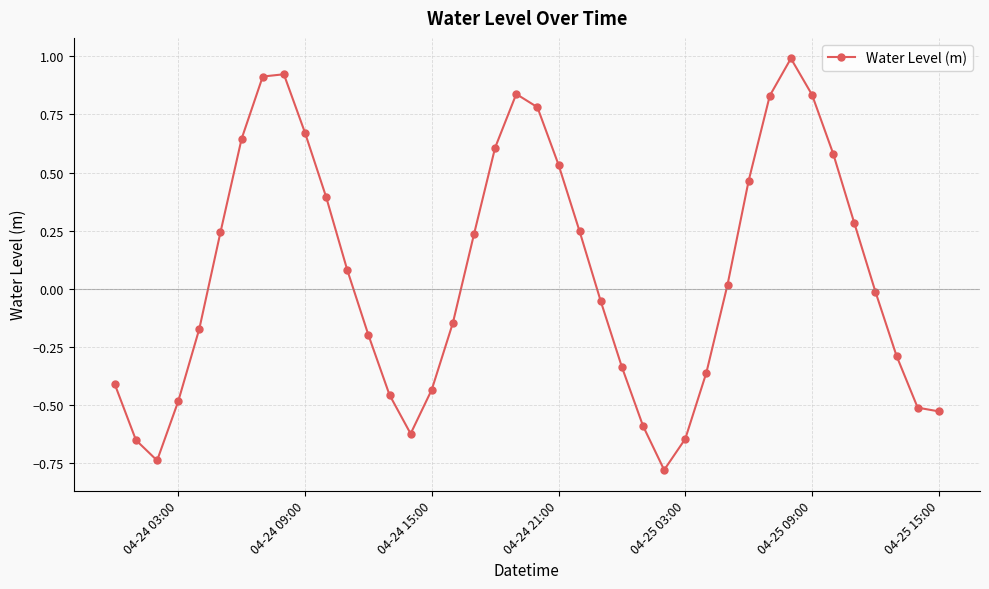

What is the smallest value displayed?

-0.8